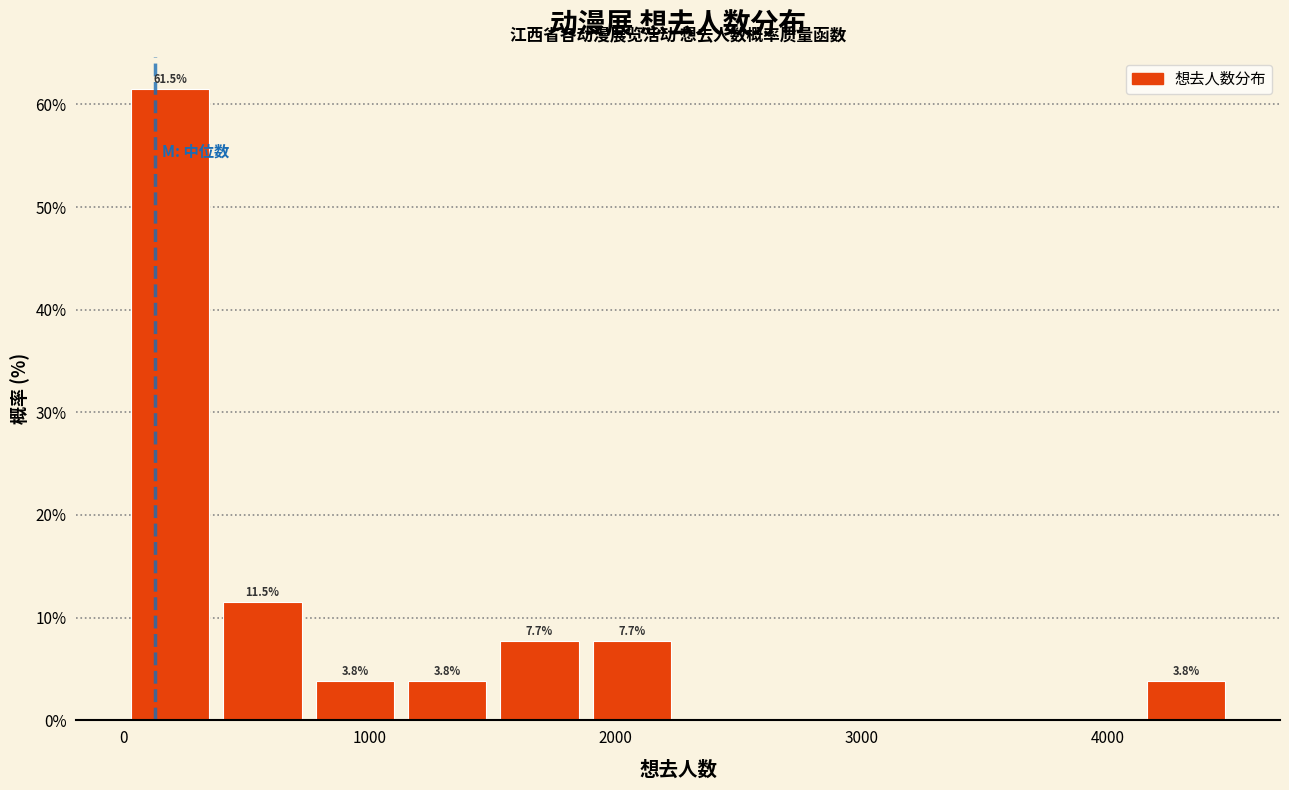

Read against the x-axis, roughly where is the centre of the tallest bar?

200